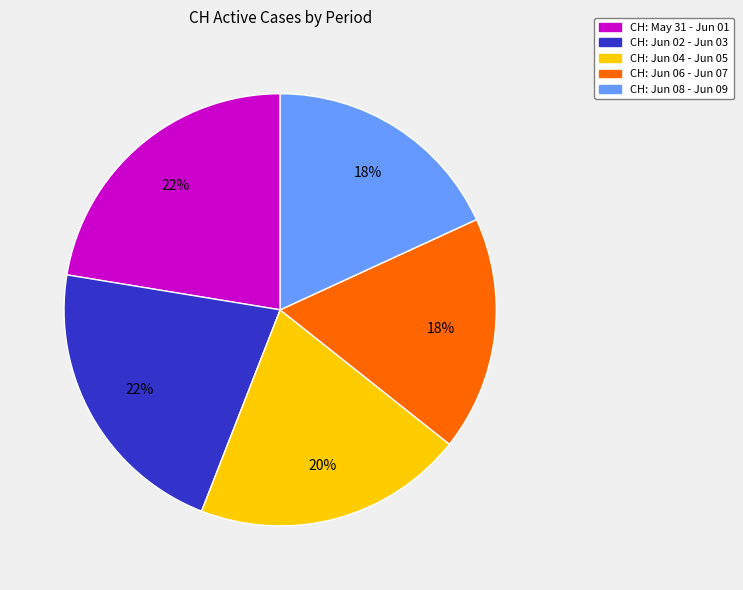

What is the ratio of the value at CH: Jun 06 - Jun 07 to the value at CH: Jun 02 - Jun 03?

0.8